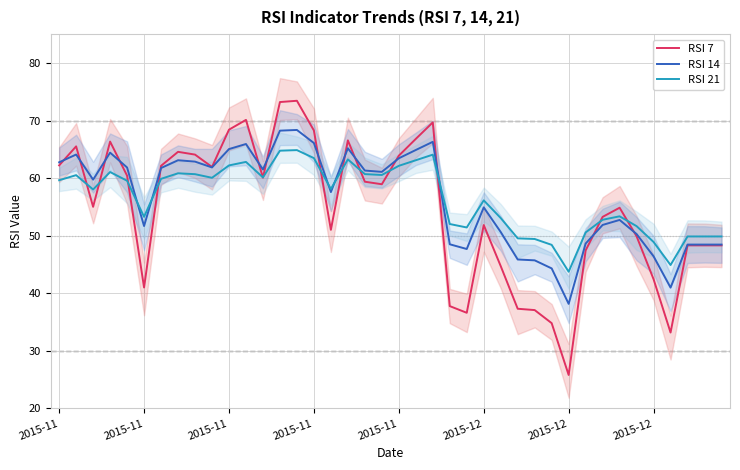

At which category is the sum across all series the highest?

14